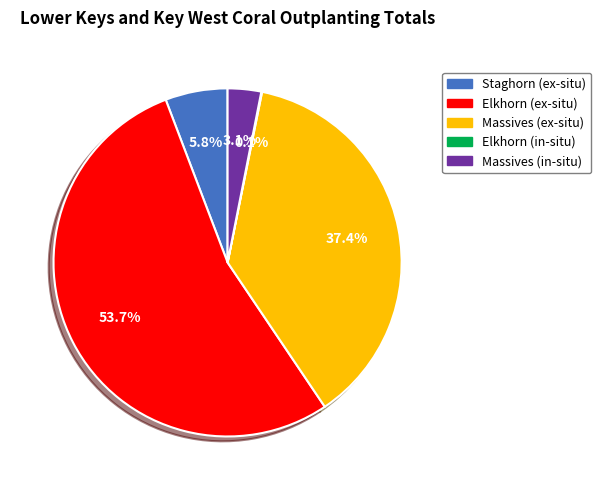

True or false: Massives (ex-situ) accounts for 49% of the total.

False